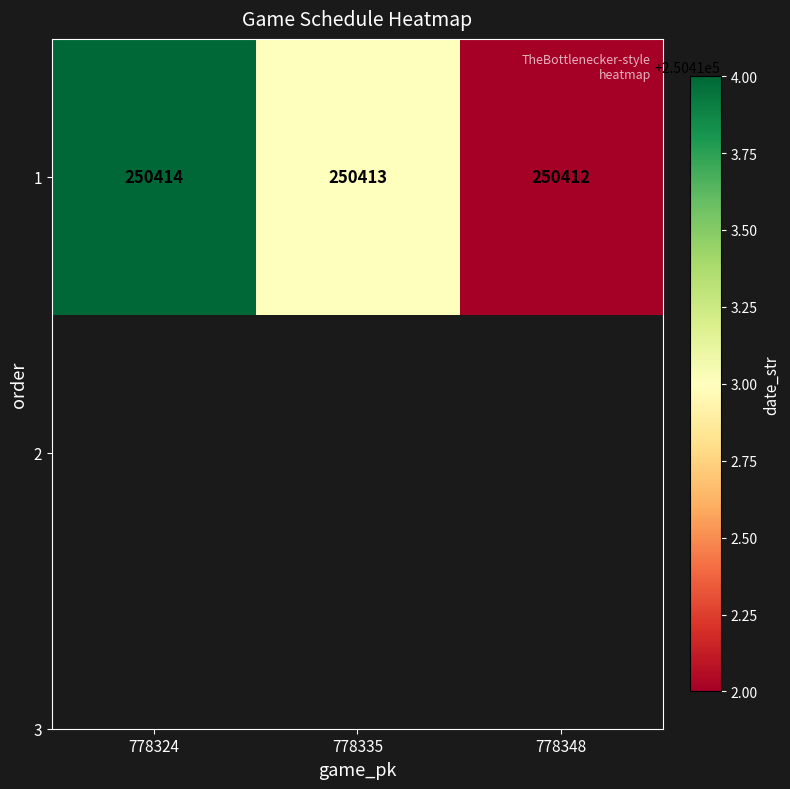

What value does the data have at 778348?

250412